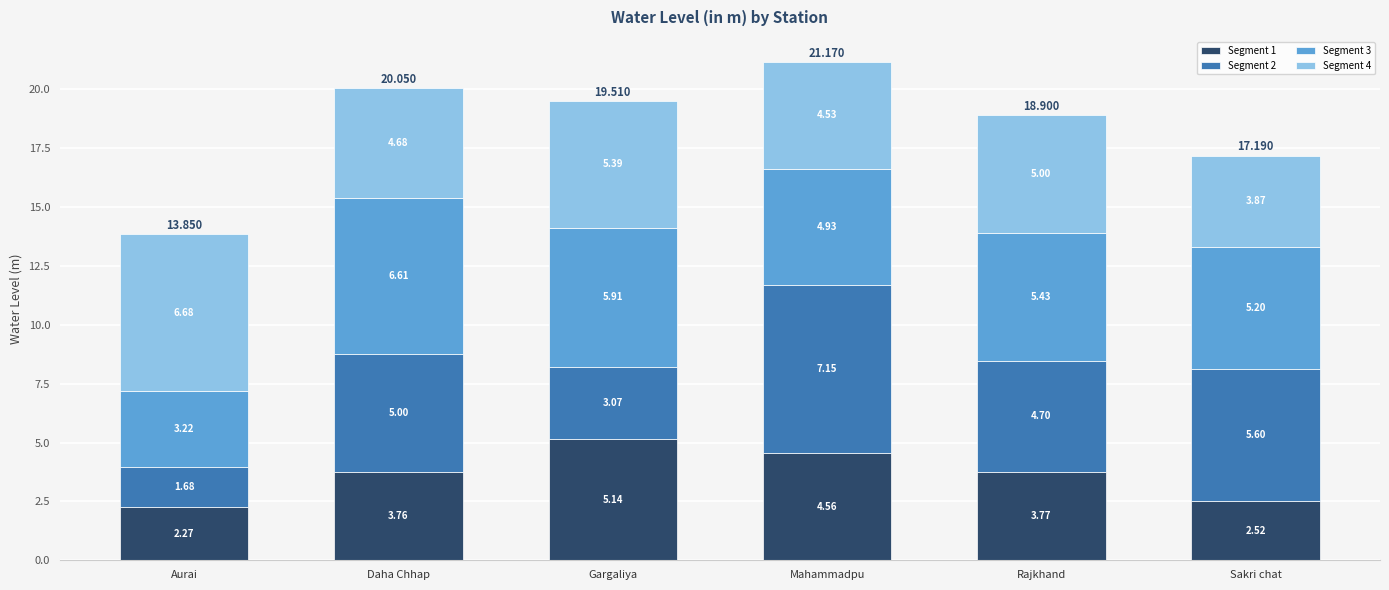

At which label does Segment 1 reach its peak?

Gargaliya